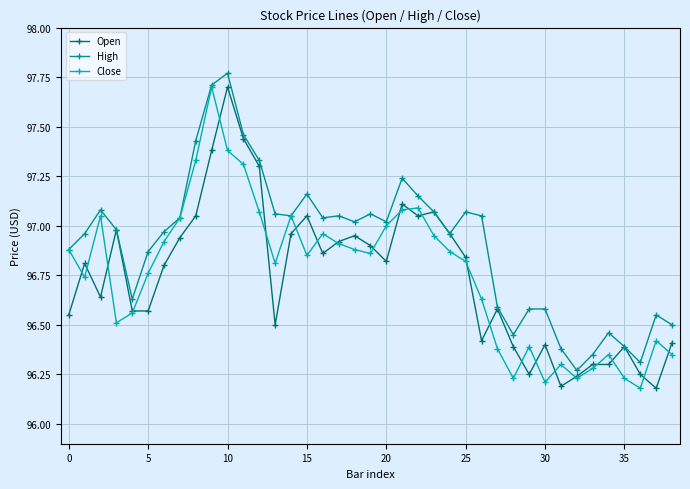

Which series has the largest total across all categories?

High